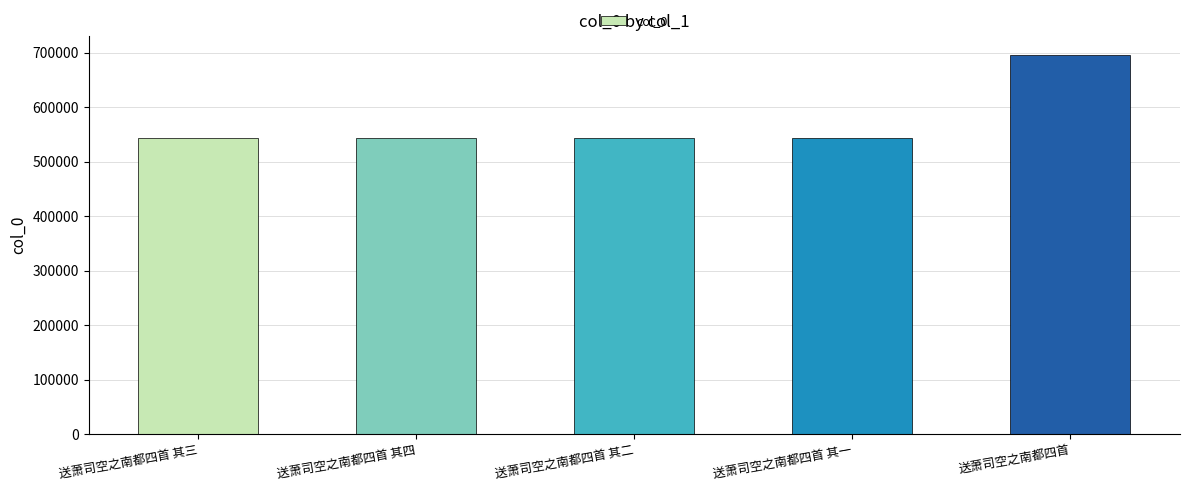

What is the smallest value displayed?

543827